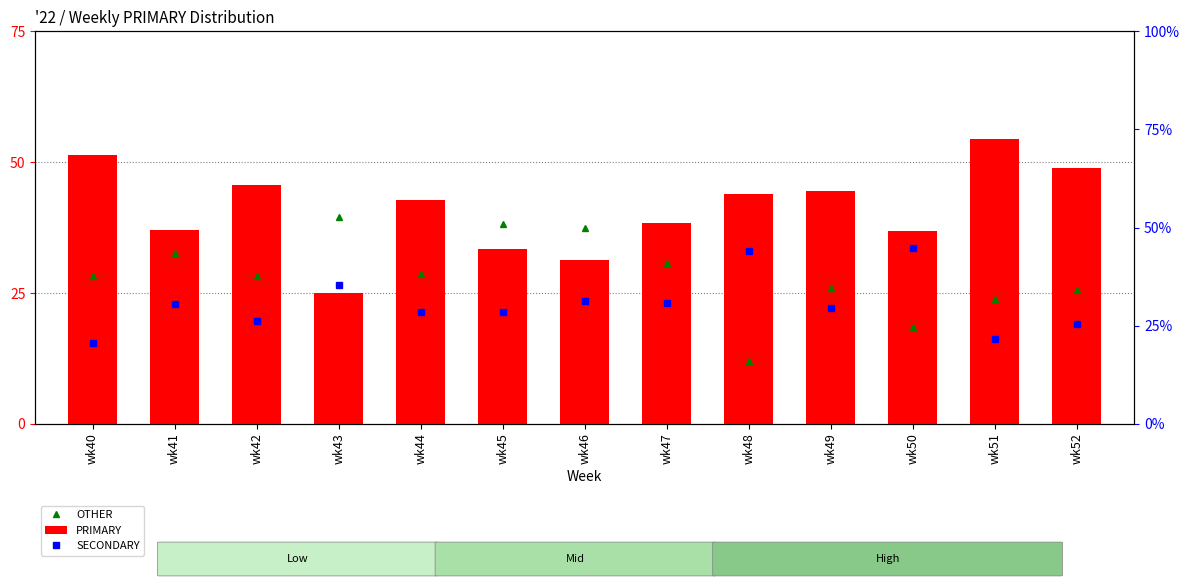

What is the sum of all OTHER values?

369.4